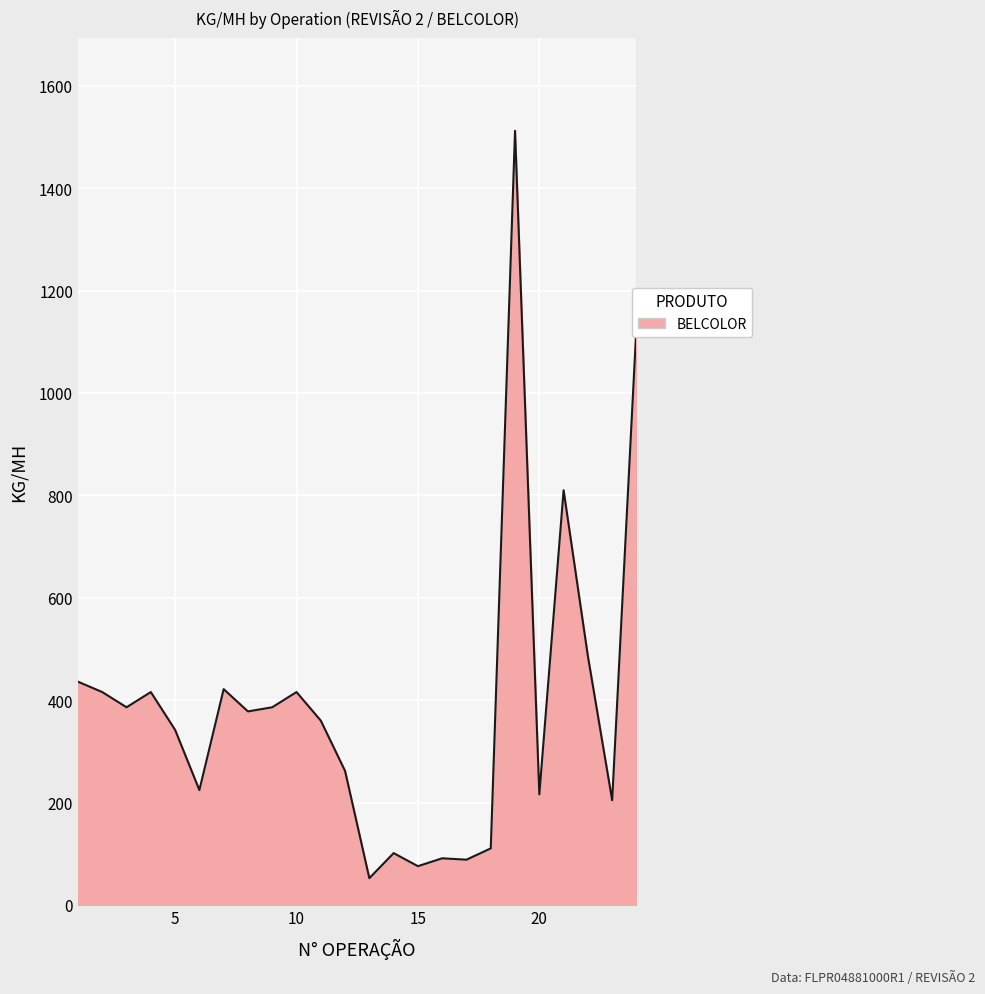

What is the minimum value shown in the chart?

52.2